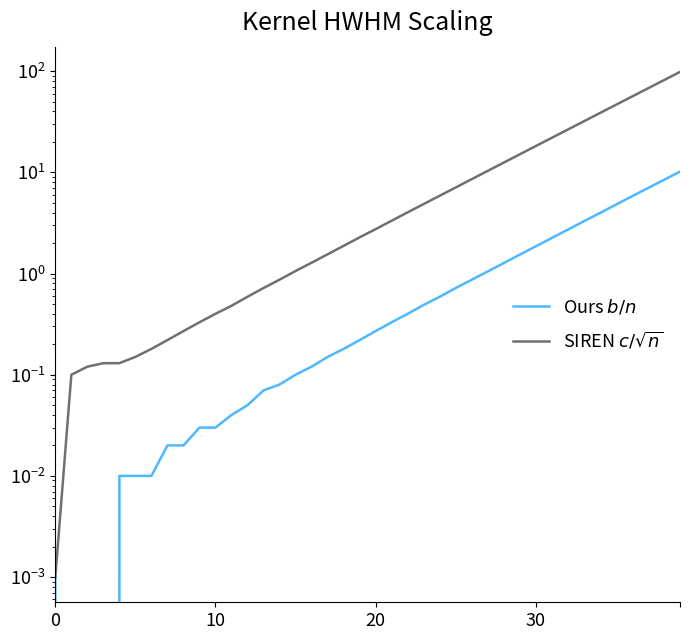

What is the sum of all SIREN $c/\sqrt{n}$ values?

575.3